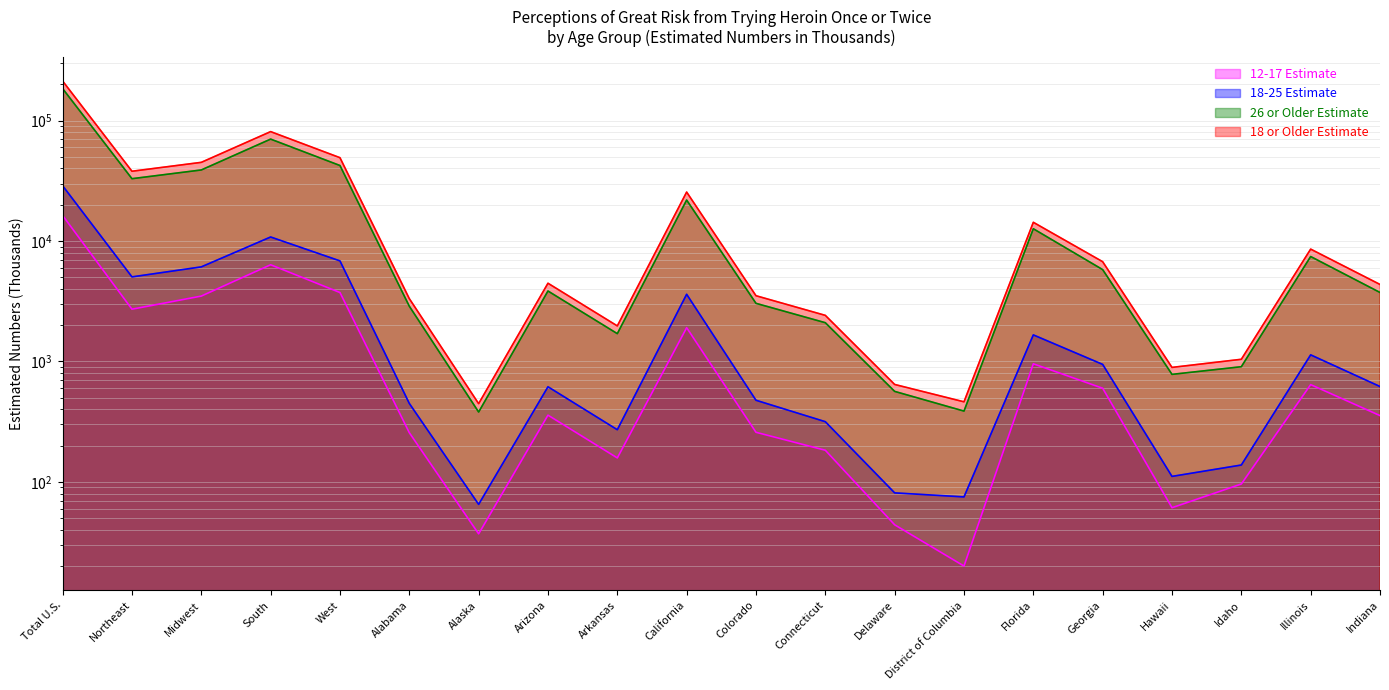

What value does the 18-25 Estimate series have at Alabama?

448